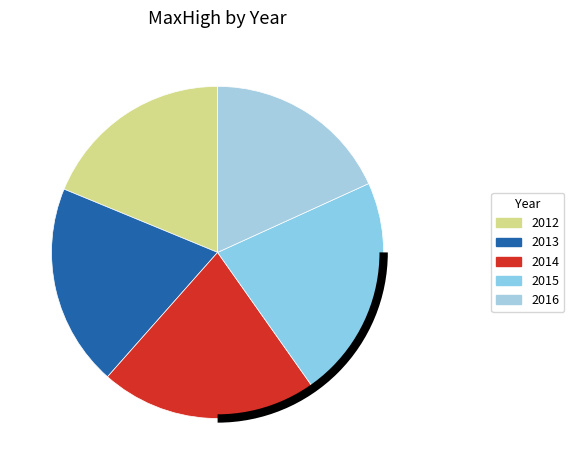

Is it true that 2014 is 15% of the pie?

False